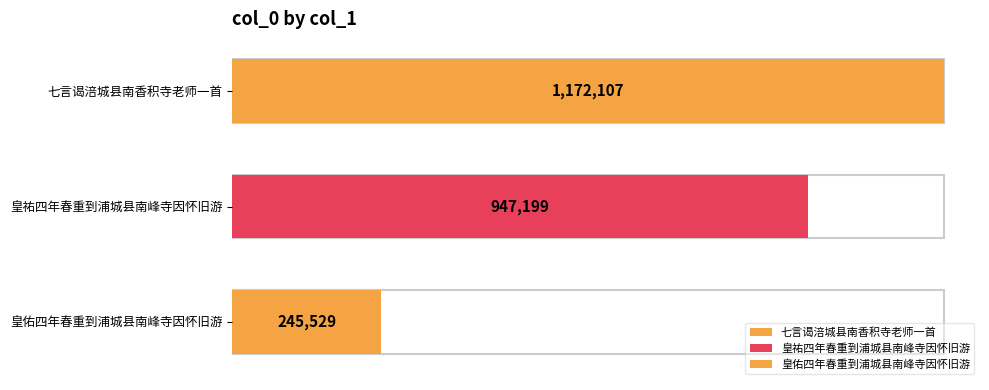

Rank the categories by value from highest to lowest.

七言谒涪城县南香积寺老师一首, 皇祐四年春重到浦城县南峰寺因怀旧游, 皇佑四年春重到浦城县南峰寺因怀旧游